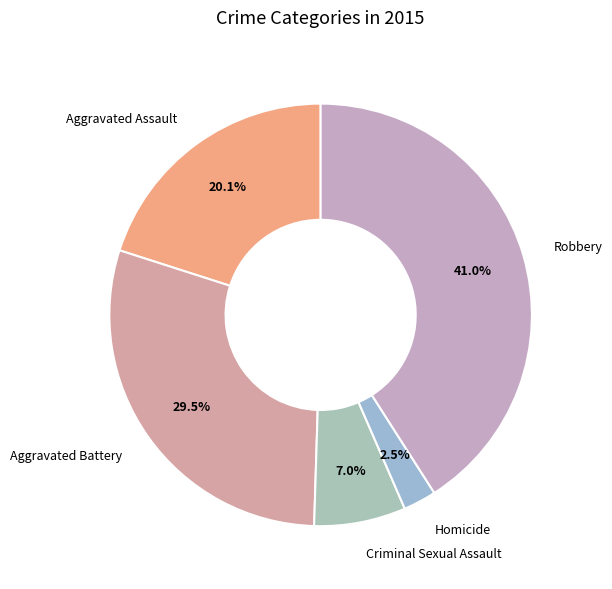

Is it true that Homicide is 11% of the pie?

False